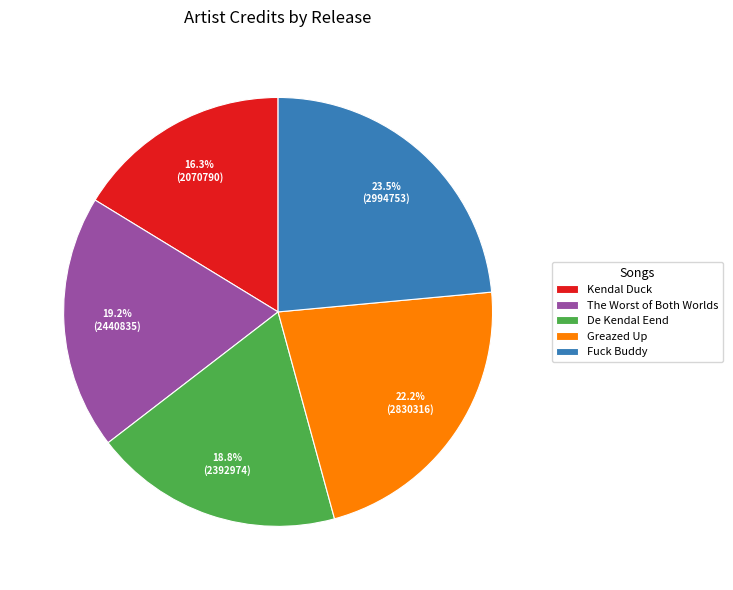

Does any single category account for the majority?

No